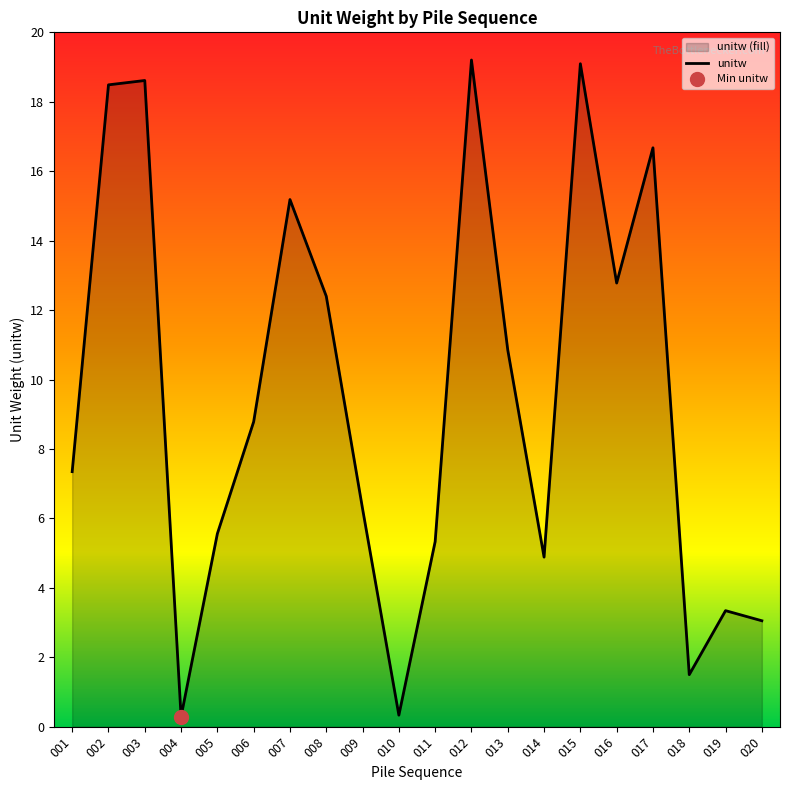

What is the minimum value shown in the chart?

0.3